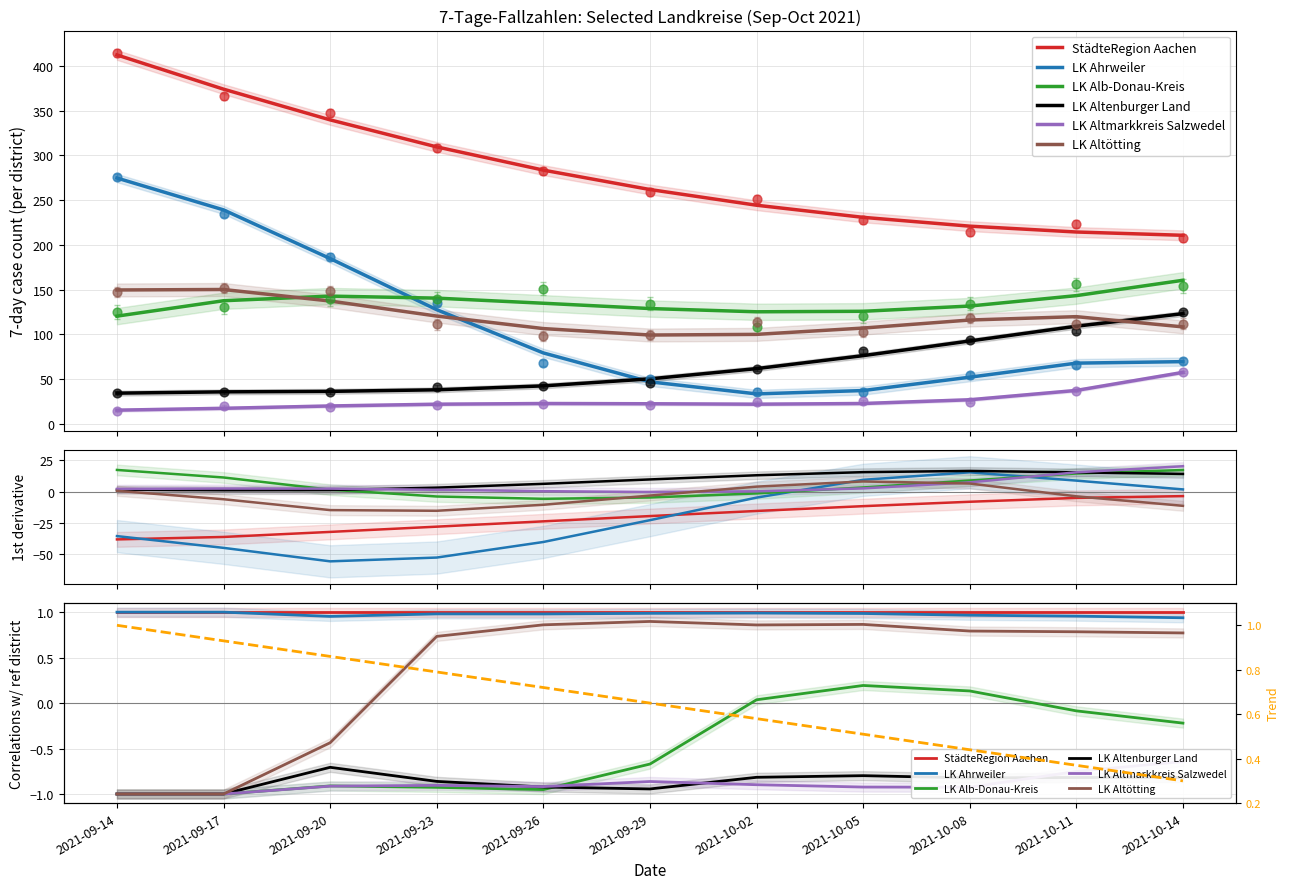

Which series reaches the minimum Y coordinate?

LK Altmarkkreis Salzwedel